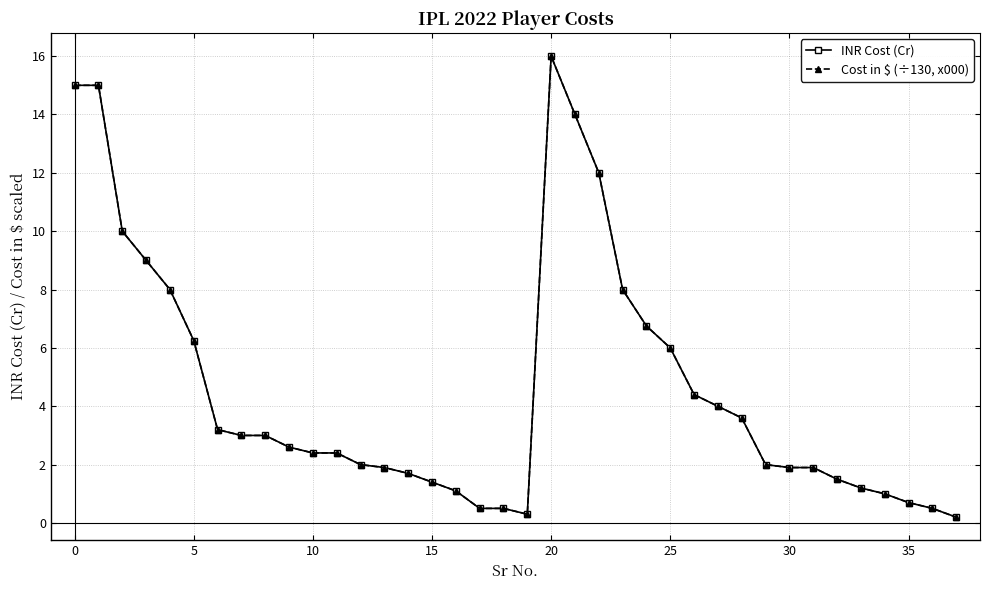

Is this an area chart (filled region under the line)?

No